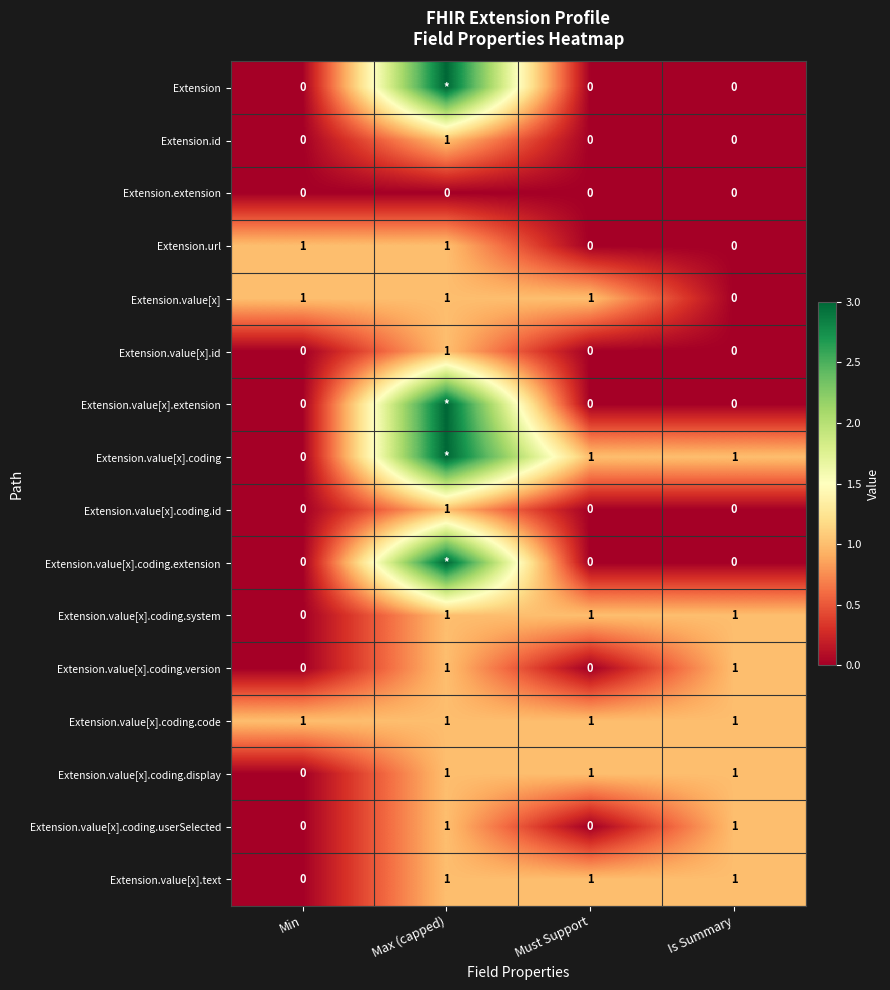

Is the value of Extension.value[x].coding.id at Min greater than the value of Extension.value[x].coding.code at Min?

No